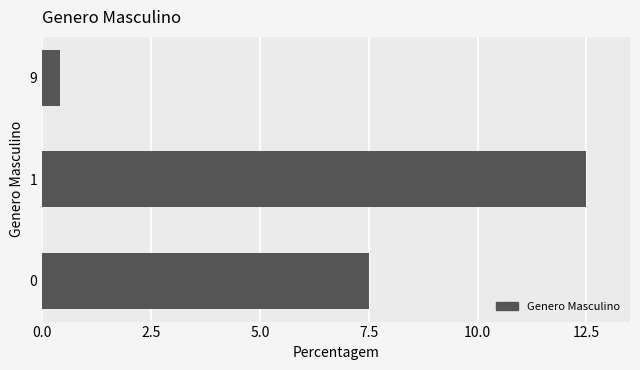

What is the change in value from 0 to 9?

-7.1